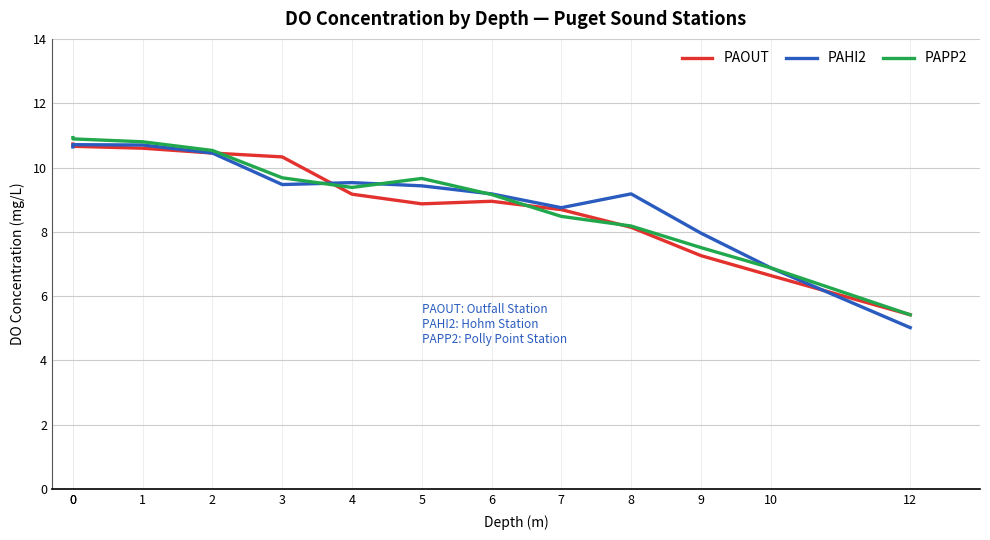

Reading right to left, list all the values displayed in this chart.

PAOUT: 5.4	6.6	7.3	8.1	8.7	8.9	8.9	9.2	10.3	10.4	10.6	10.7	10.7
PAHI2: 5.0	6.9	8.0	9.2	8.8	9.2	9.4	9.5	9.5	10.4	10.7	10.7	10.6
PAPP2: 5.4	6.9	7.5	8.2	8.5	9.2	9.7	9.4	9.7	10.5	10.8	10.9	10.9